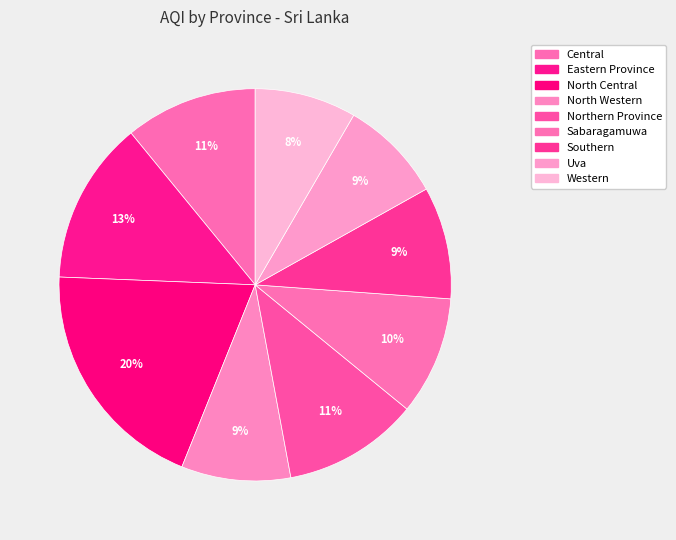

True or false: Western accounts for 8% of the total.

True